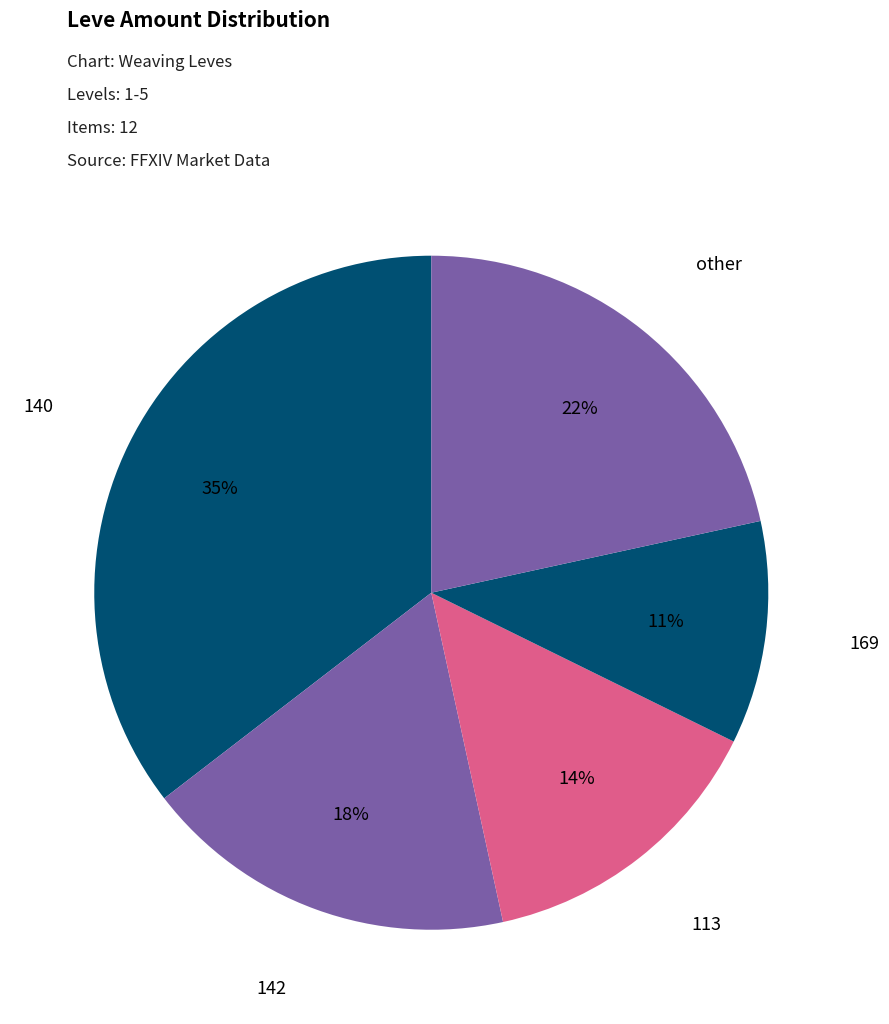

How many slices are in this pie chart?

5